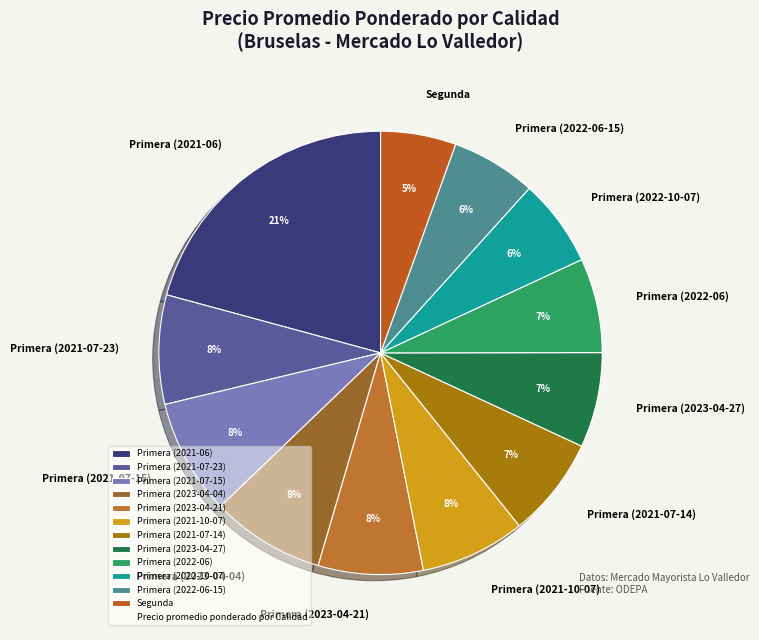

Is it true that Primera (2023-04-04) is 19% of the pie?

False